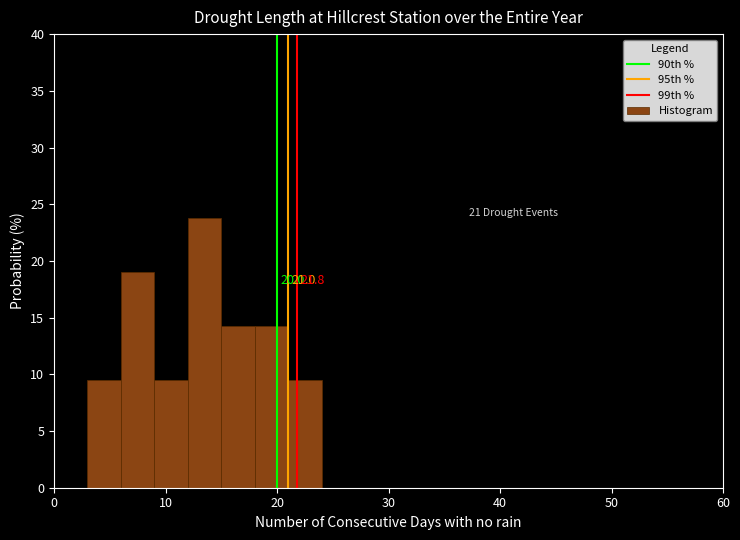

Around what value on the x-axis is the tallest bar? Give the approximate position of its centre, as read against the axis.

14